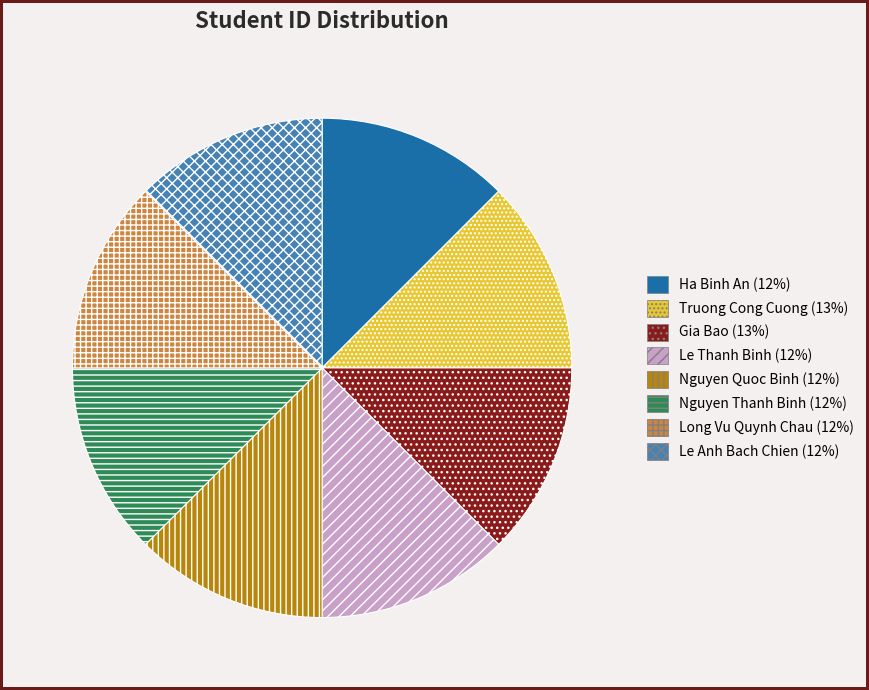

Do Nguyen Thanh Binh and Le Anh Bach Chien together represent more than half of the pie?

No